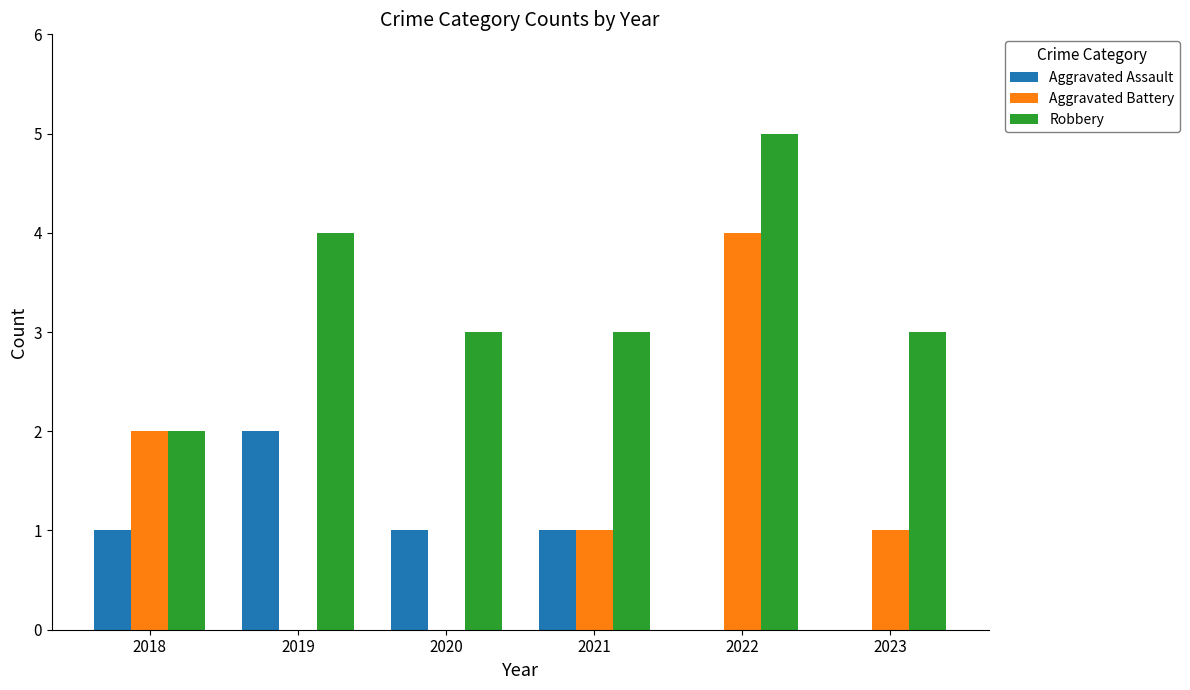

How many groups of bars are there?

6